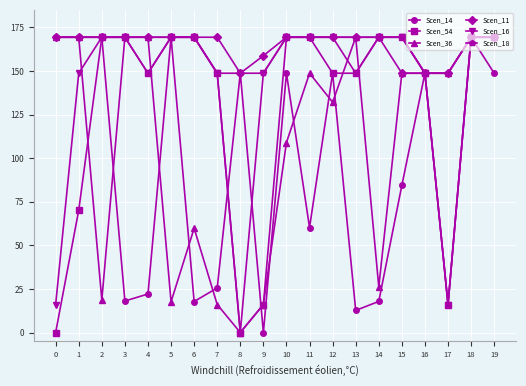

What is the difference between the highest and lowest values at 13?

156.7